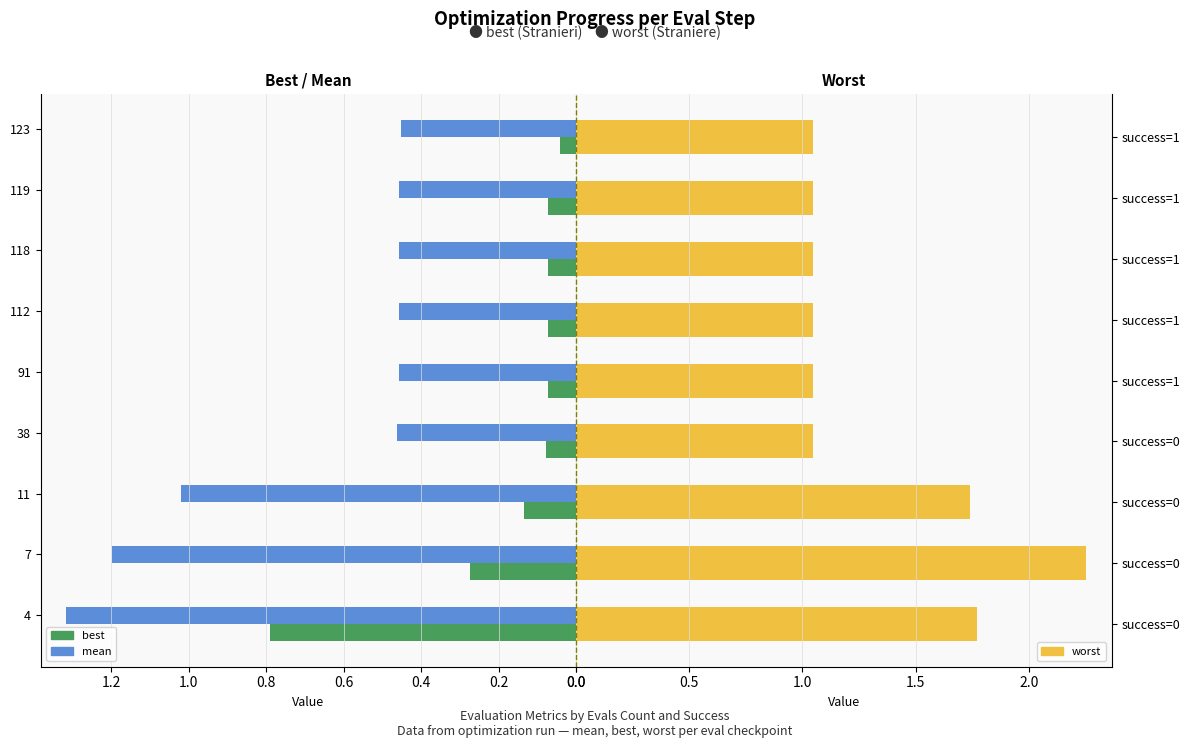

What is the sum of all best values?

1.6